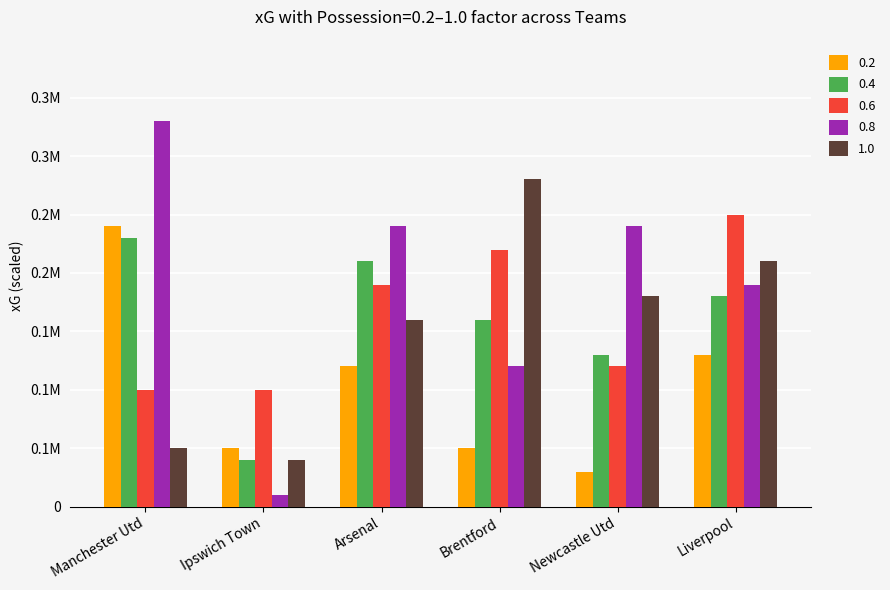

Does the chart contain any negative values?

No